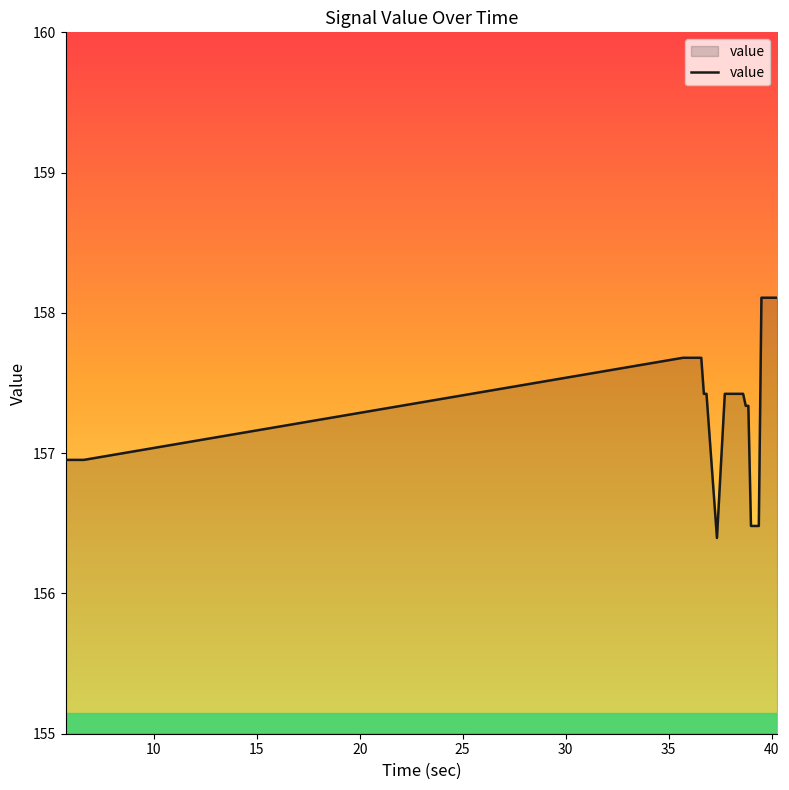

What is the minimum value shown in the chart?

156.4